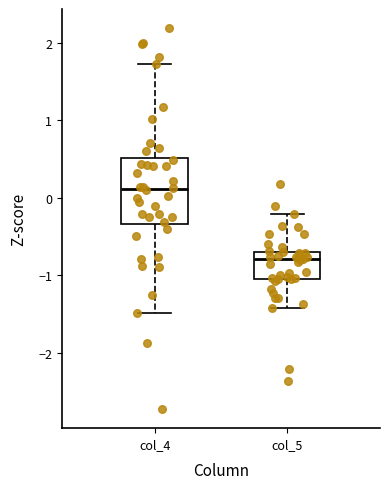

Reading left to right, transcribe this box plot: for each box, give where its median line is, the range the box spans, and where its two whiskers end, as read against the y-axis. The values are not printed on the chart, so give them approximately, as read against the axis.

col_4: median 0.1, box -0.3 to 0.5, whiskers -1.5 to 1.7
col_5: median -0.8, box -1.0 to -0.7, whiskers -1.4 to -0.2